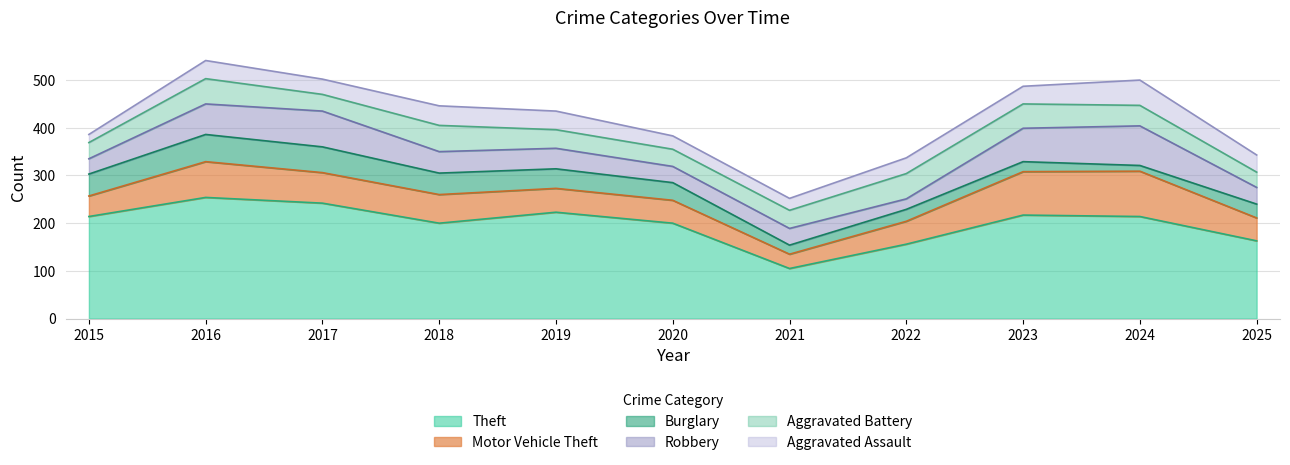

Reading left to right, what are all the values shown in this chart?

Theft: 214	254	242	200	223	200	105	156	217	214	163
Motor Vehicle Theft: 43	75	64	60	50	48	30	48	91	95	48
Burglary: 46	57	54	45	41	37	19	25	21	12	29
Robbery: 32	64	75	45	43	34	35	22	70	83	35
Aggravated Battery: 34	53	35	55	39	36	38	53	51	43	32
Aggravated Assault: 17	38	32	41	39	28	25	33	37	53	36